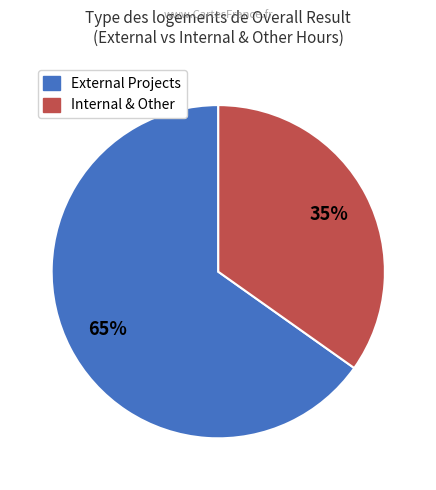

To the nearest percent, what is the average slice percentage?

50%